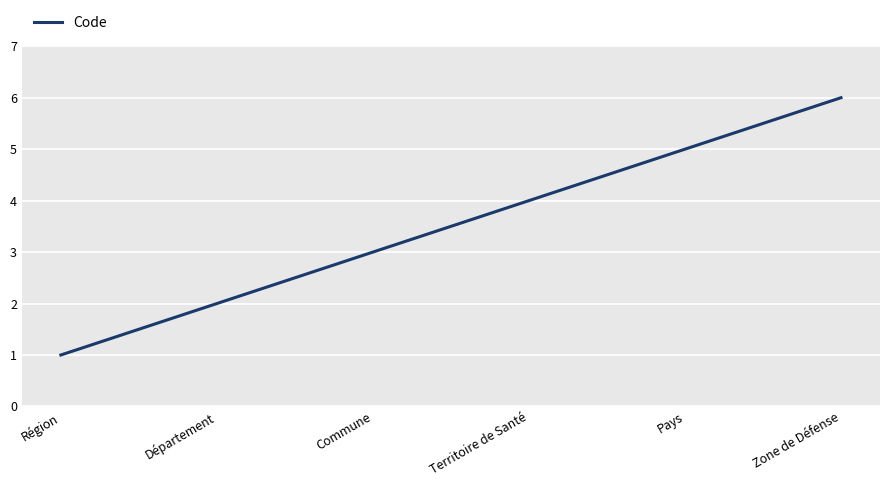

What is the difference between the values at Territoire de Santé and Pays?

1